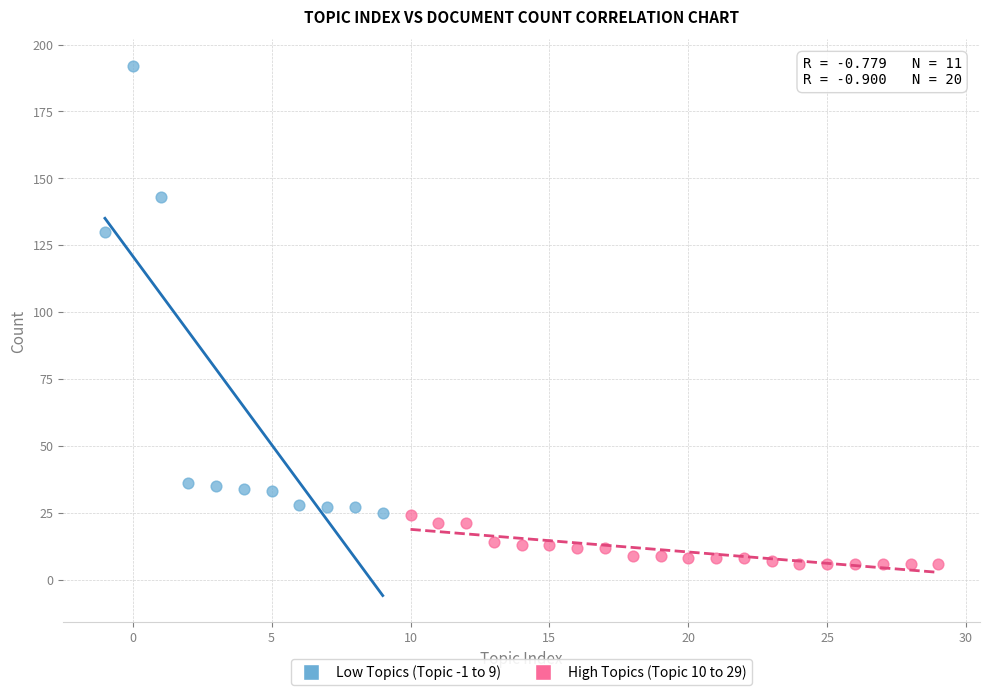

Which series contains the highest Y value?

Low Topics (Topic -1 to 9)